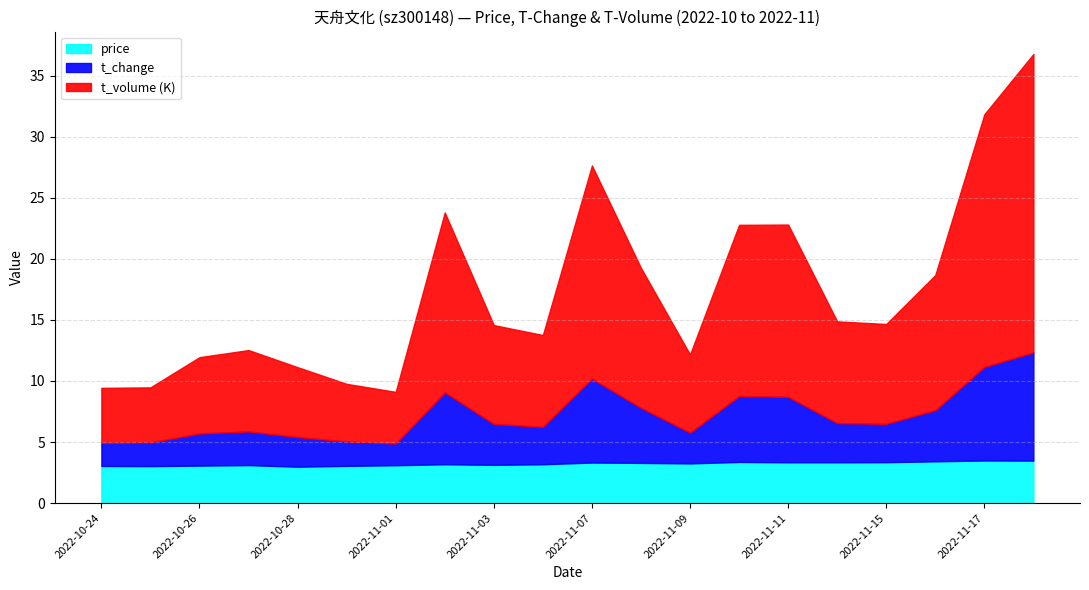

Where does the t_change series first go above 6?

2022-11-02